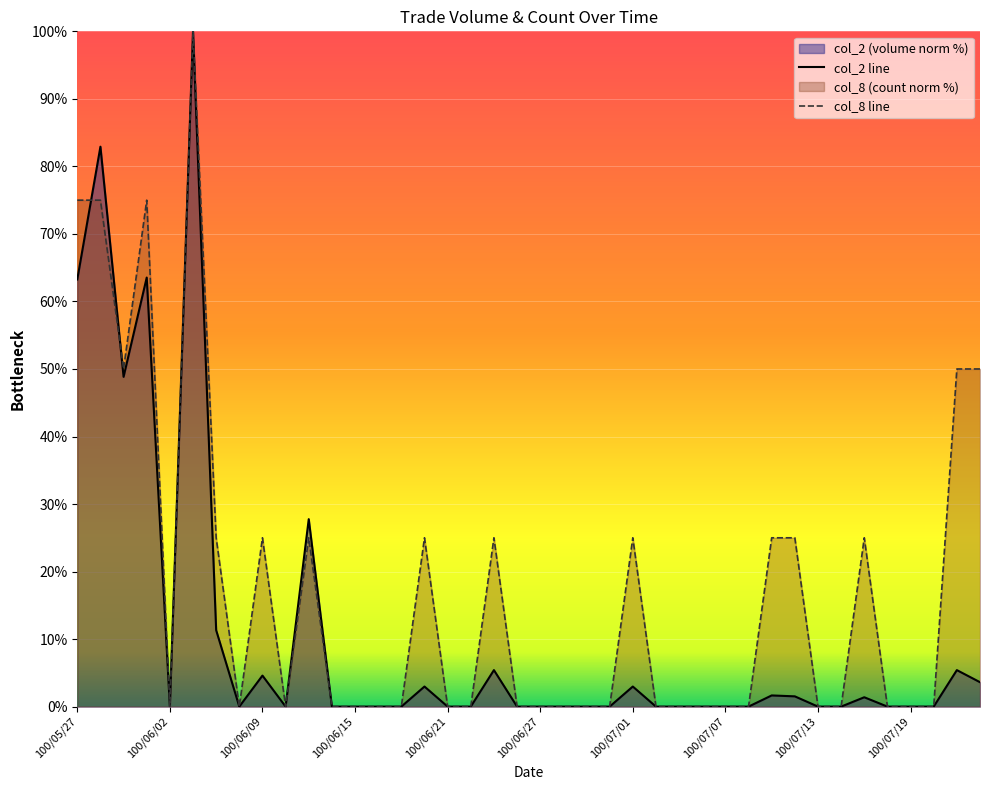

True or false: col_2 line has a value of 1.4 at 34.

True